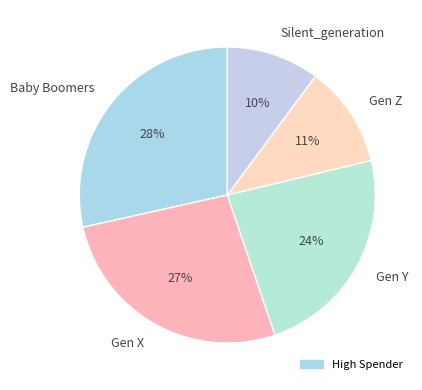

Is the sum of Gen Y and Gen X greater than half?

Yes